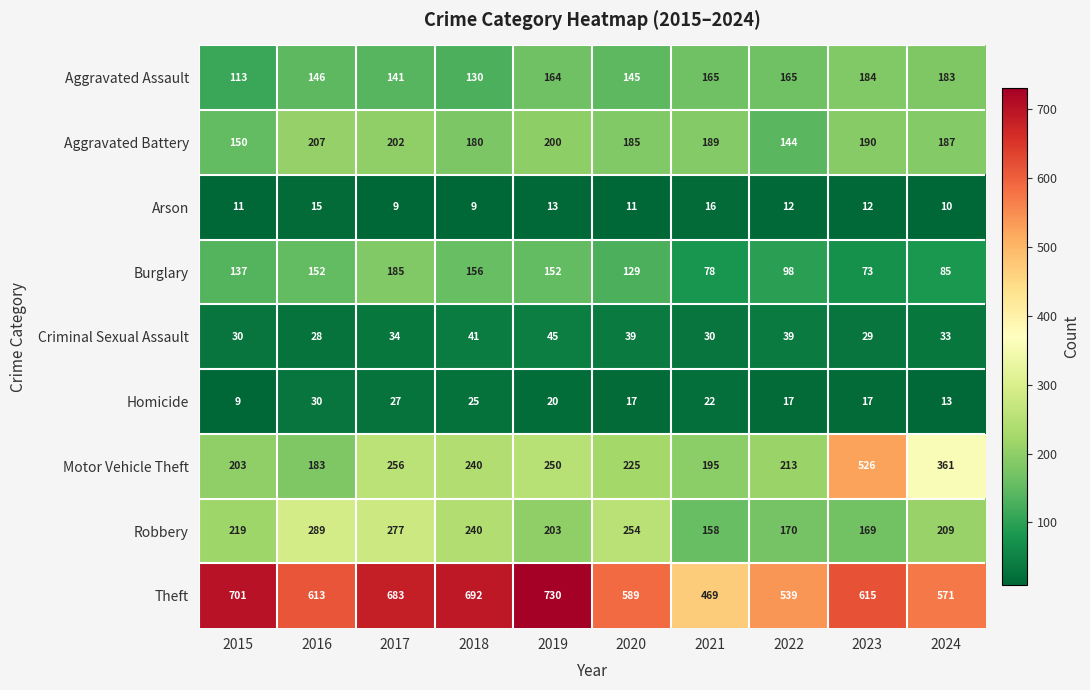

Read the Motor Vehicle Theft value at 2017, to the nearest 50.

250